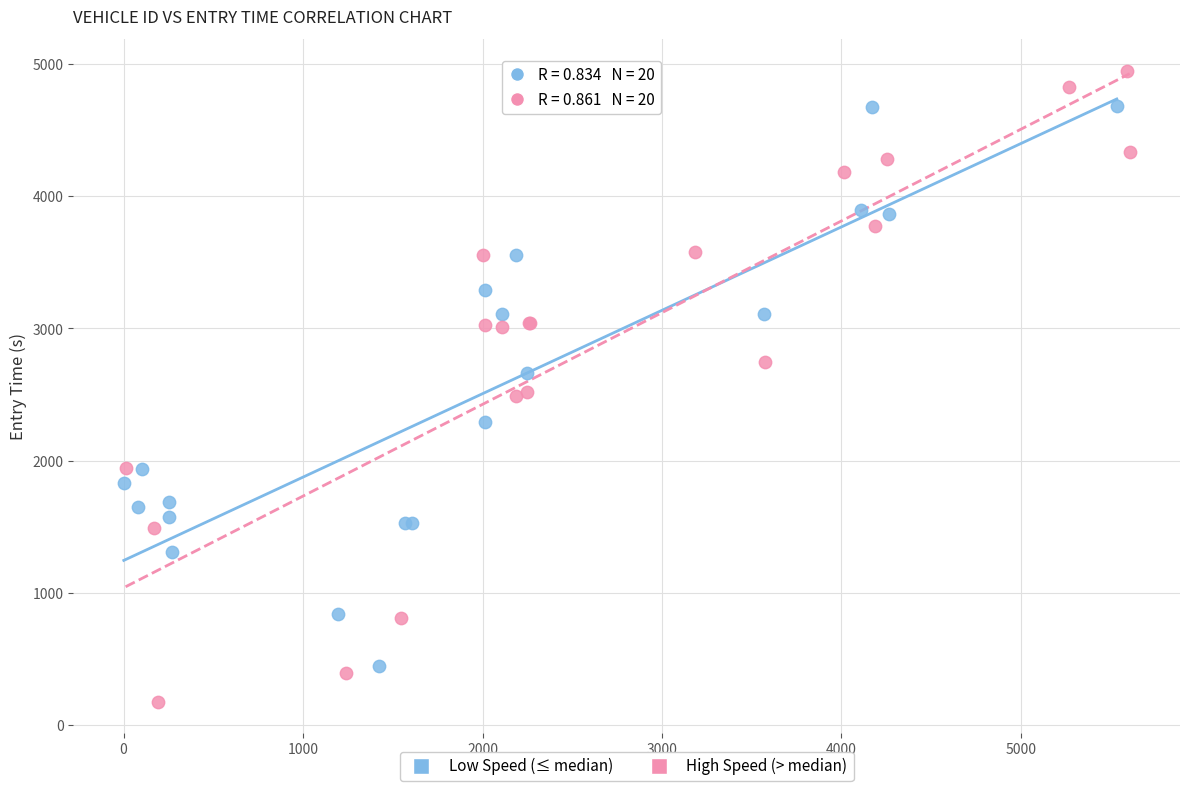

Which series contains the lowest Y value?

High Speed (> median)